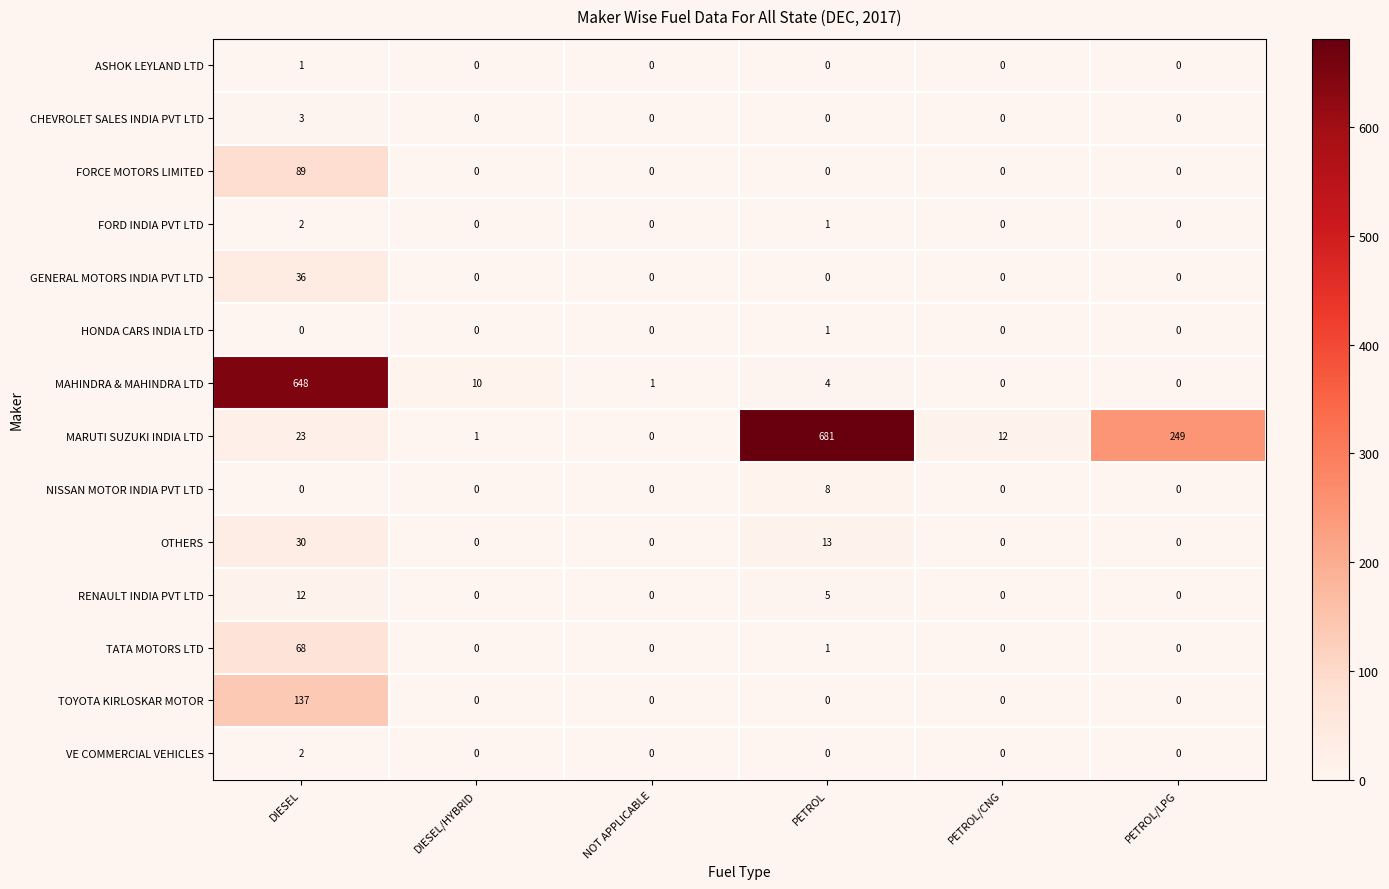

What is the difference between the GENERAL MOTORS INDIA PVT LTD values at DIESEL and PETROL/CNG?

36